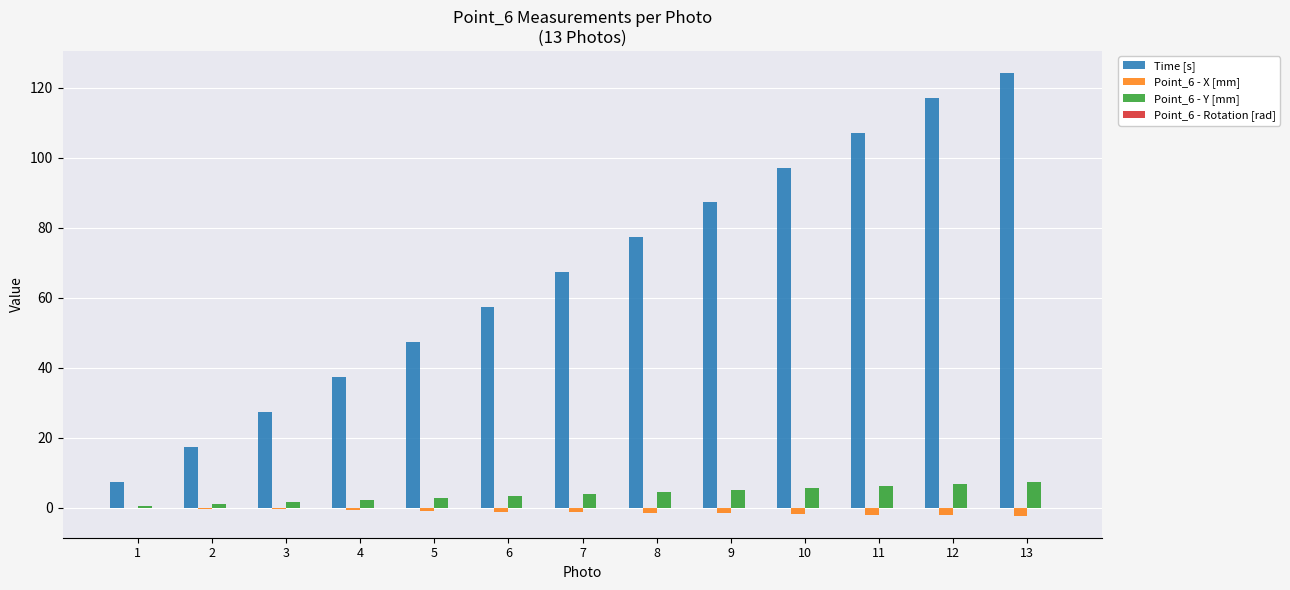

Between 3 and 5, which series saw the biggest shift?

Time [s]